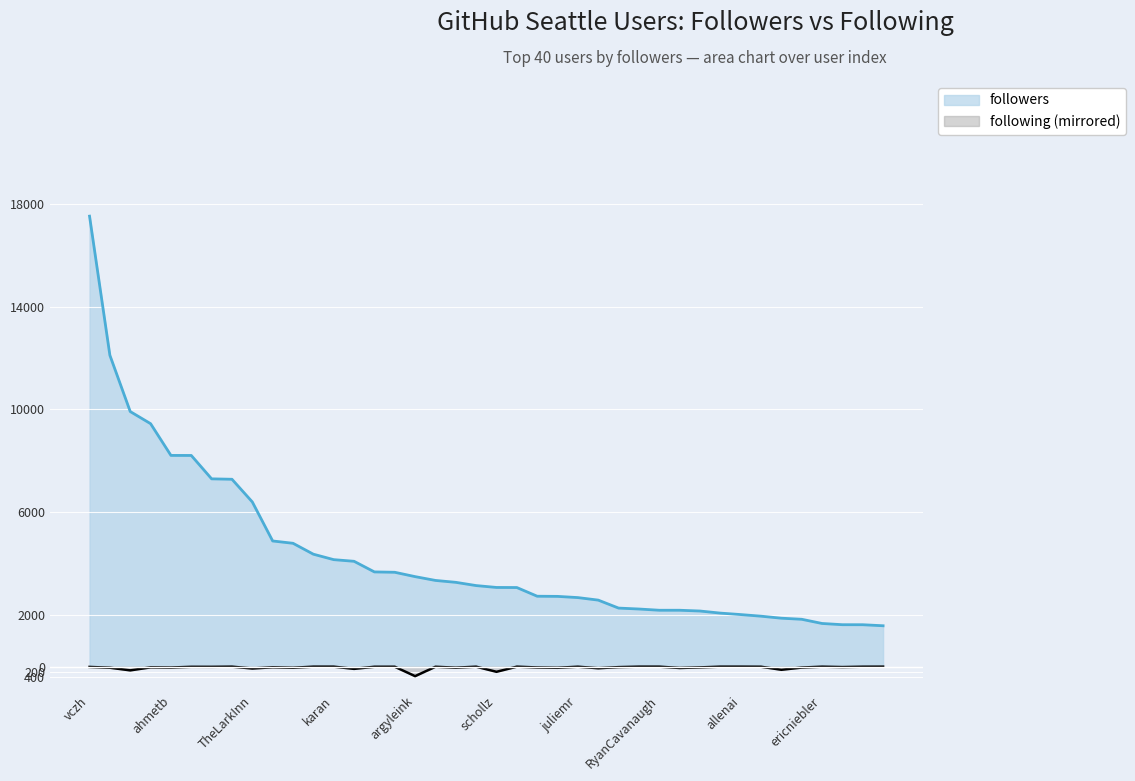

The value of followers at cwilso is 1631. True or false?

True